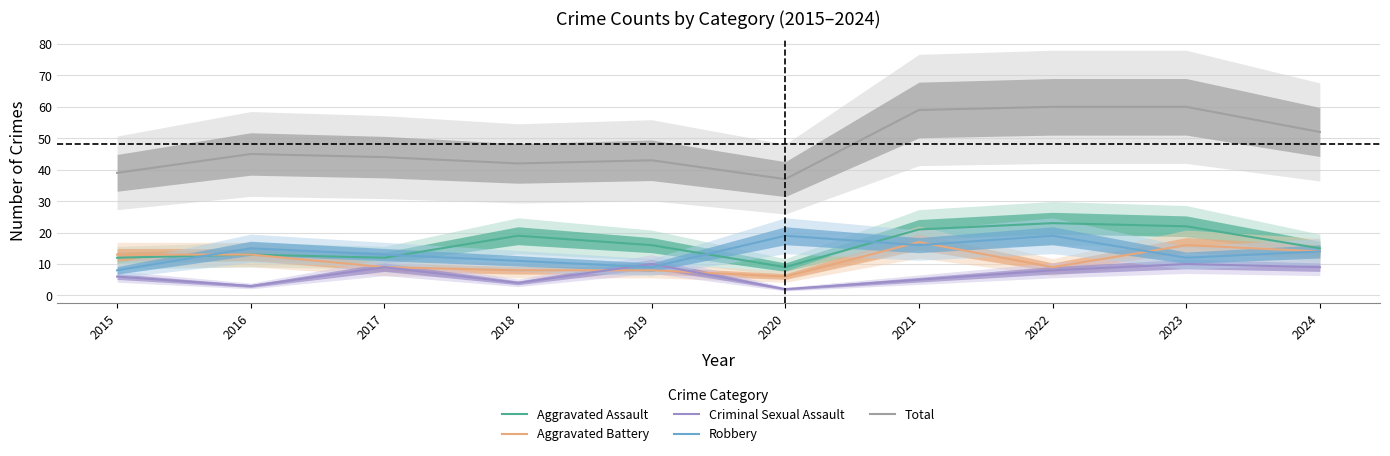

What is the value of the Aggravated Assault point at the 10th from the left?

15